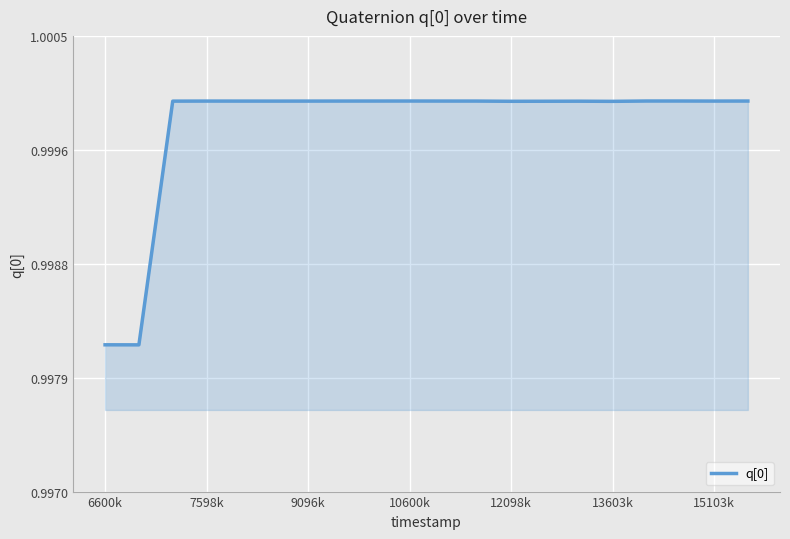

Is this an area chart (filled region under the line)?

Yes